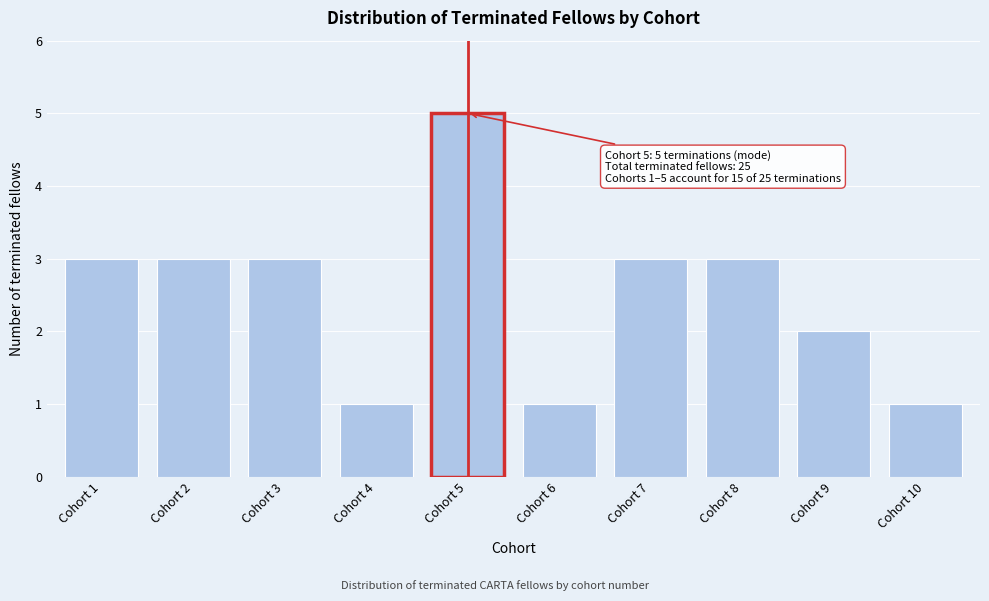

Reading left to right, list all the values displayed in this chart.

3	3	3	1	5	1	3	3	2	1